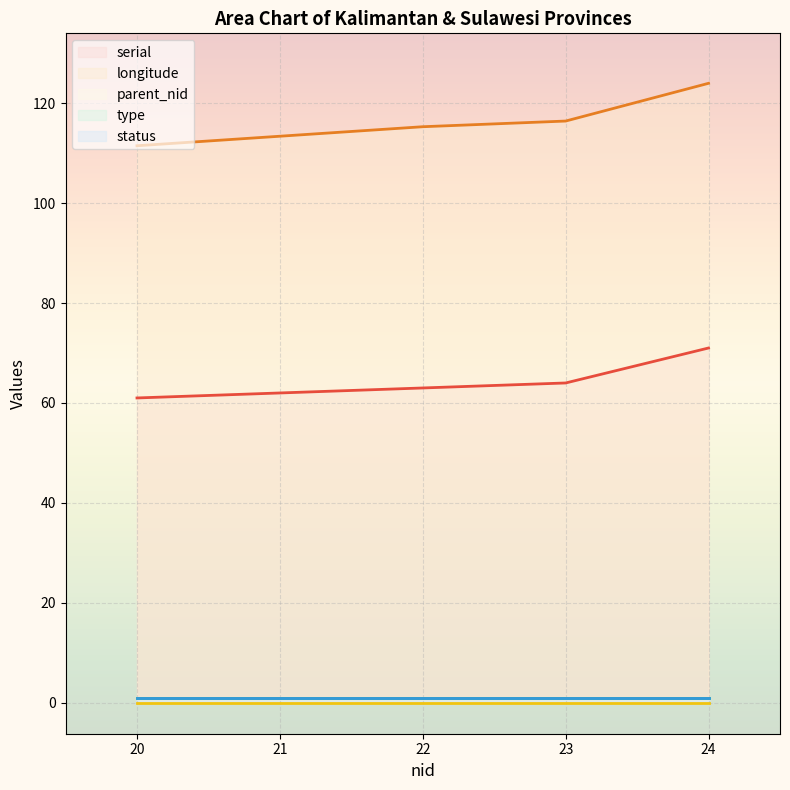

At which label does parent_nid reach its peak?

20